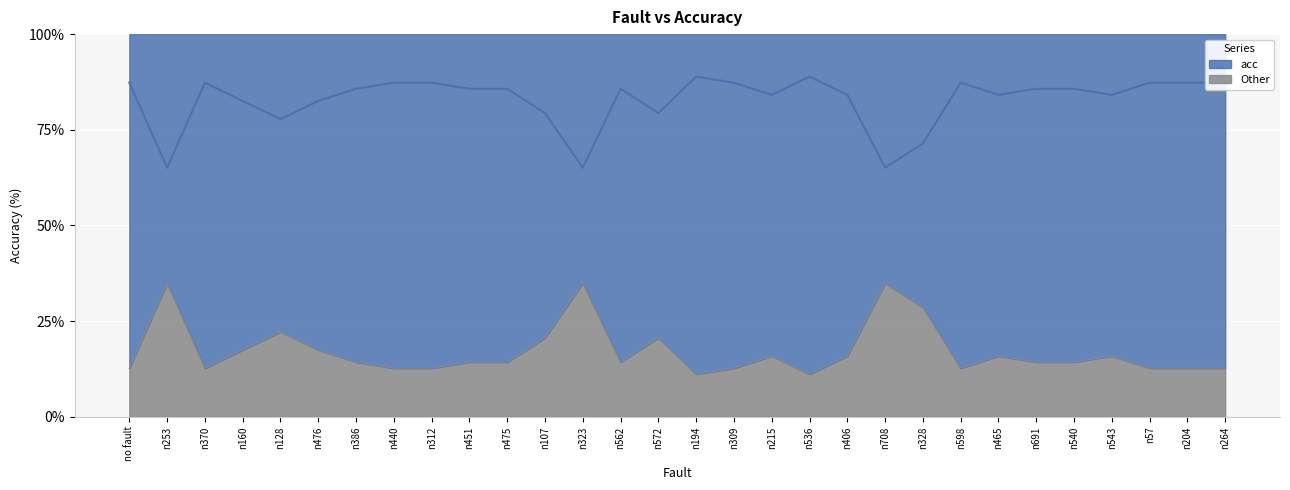

How many values exceed 85?

17